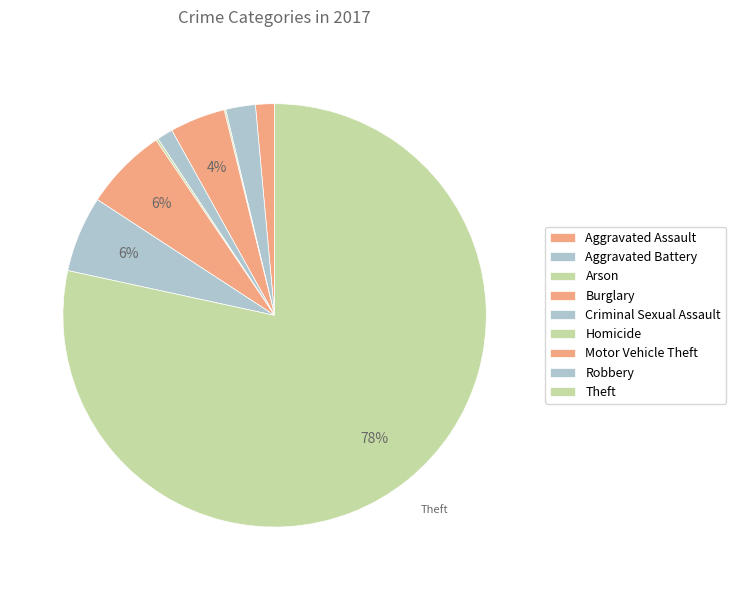

Rank the categories by value from highest to lowest.

Theft, Motor Vehicle Theft, Robbery, Burglary, Aggravated Battery, Aggravated Assault, Criminal Sexual Assault, Homicide, Arson